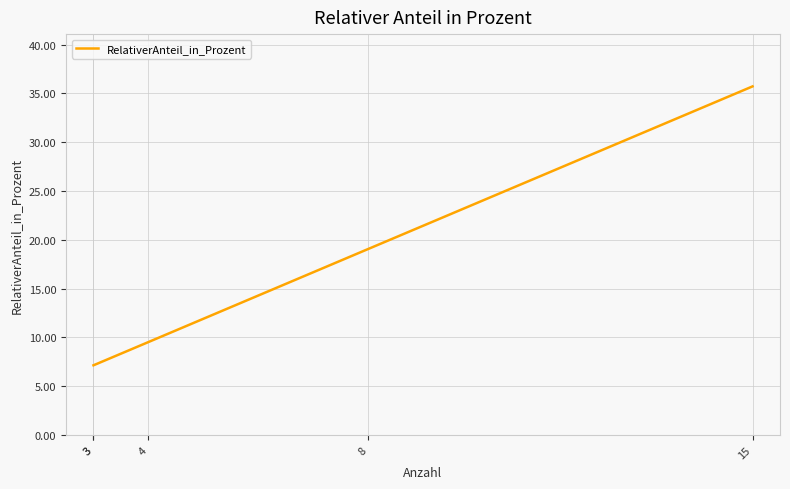

What is the difference between the maximum and minimum values?

28.6